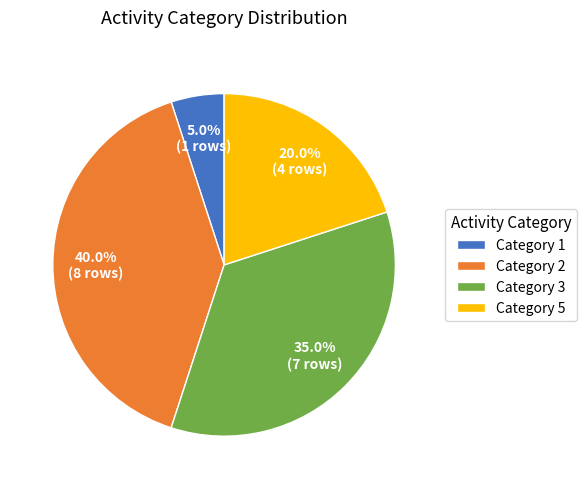

Which has a higher value, Category 5 or Category 3?

Category 3